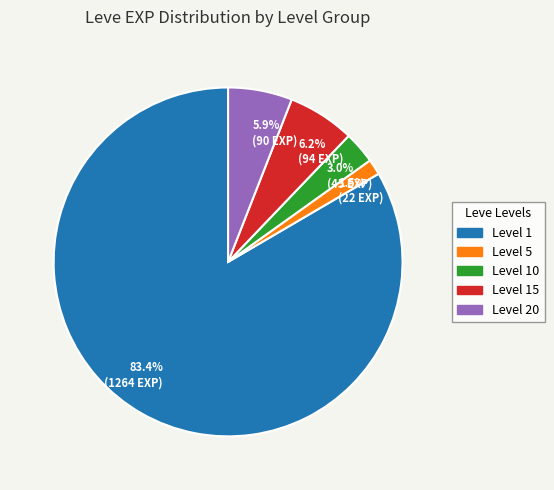

Between 6.2% (94 EXP) and 3.0% (45 EXP), which is larger?

6.2% (94 EXP)